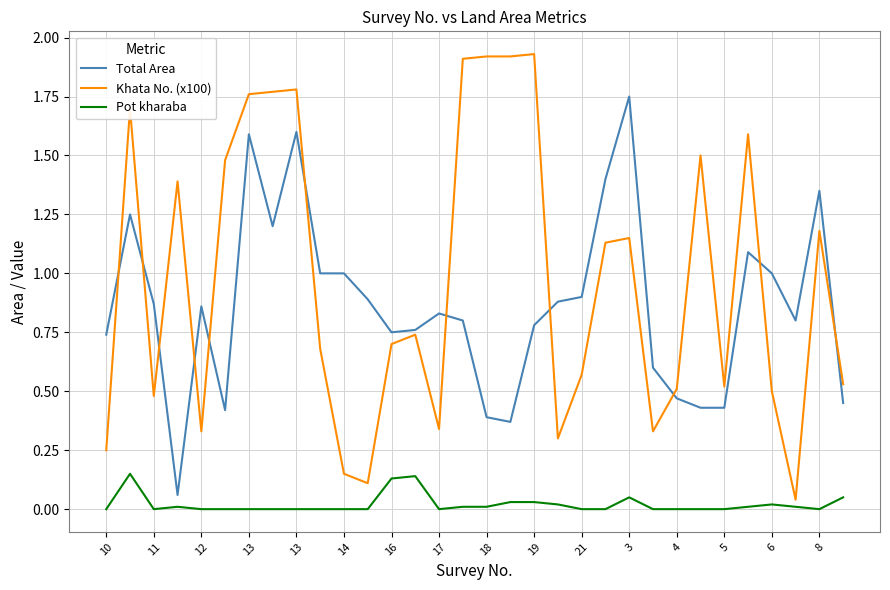

Is this an area chart (filled region under the line)?

No